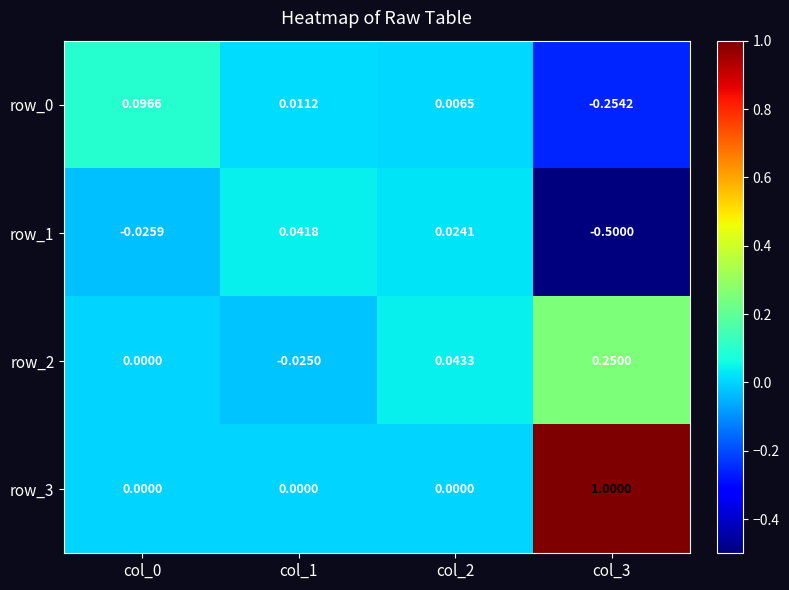

Is the value of row_0 at col_2 greater than the value of row_1 at col_1?

No